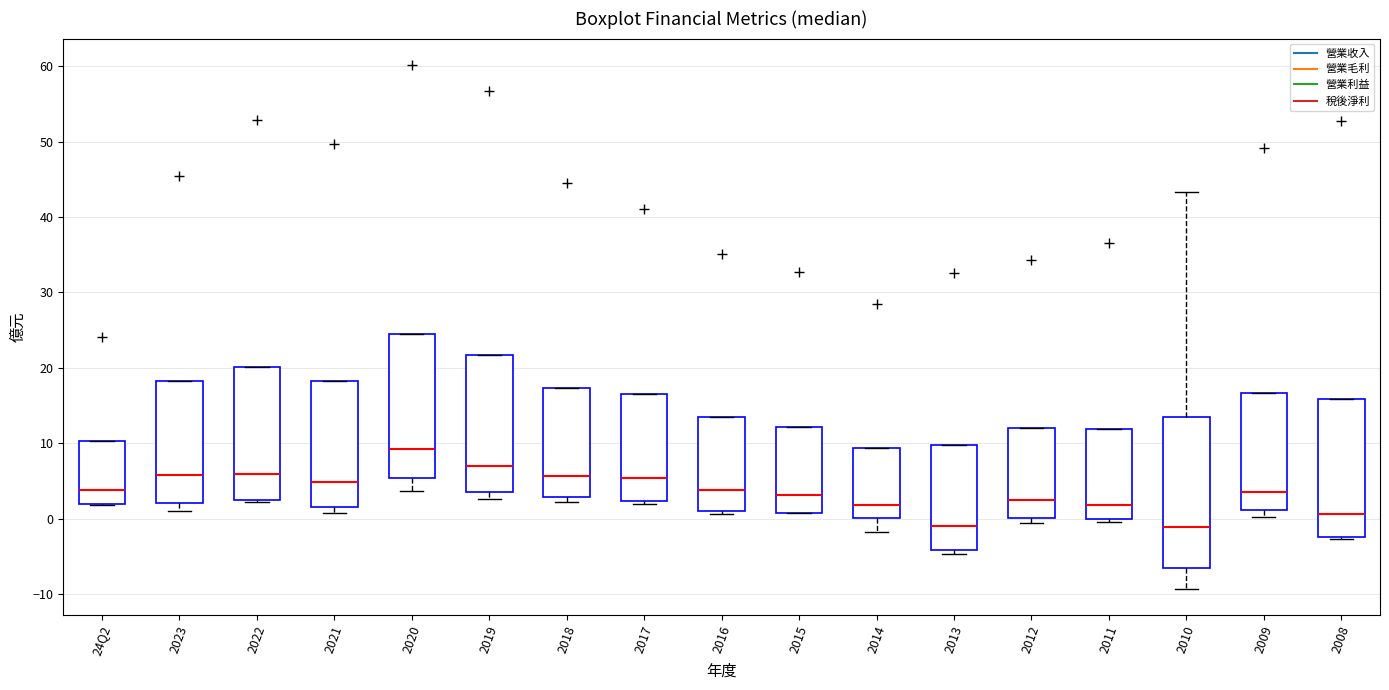

Reading left to right, transcribe this box plot: for each box, give where its median line is, the range the box spans, and where its two whiskers end, as read against the y-axis. The values are not printed on the chart, so give them approximately, as read against the axis.

24Q2: median 4, box 2 to 10, whiskers 2 to 10
2023: median 6, box 2 to 18, whiskers 1 to 18
2022: median 6, box 3 to 20, whiskers 2 to 20
2021: median 5, box 2 to 18, whiskers 1 to 18
2020: median 9, box 5 to 24, whiskers 4 to 24
2019: median 7, box 4 to 22, whiskers 3 to 22
2018: median 6, box 3 to 17, whiskers 2 to 17
2017: median 5, box 2 to 17, whiskers 2 (just below the box's lower edge) to 17
2016: median 4, box 1 to 14, whiskers 1 (just below the box's lower edge) to 14
2015: median 3, box 1 to 12, whiskers 1 to 12
2014: median 2, box 0 to 9, whiskers -2 to 9
2013: median -1, box -4 to 10, whiskers -5 to 10
2012: median 2, box 0 to 12, whiskers -1 to 12
2011: median 2, box 0 to 12, whiskers 0 (just below the box's lower edge) to 12
2010: median -1, box -7 to 13, whiskers -9 to 43
2009: median 4, box 1 to 17, whiskers 0 to 17
2008: median 1, box -2 to 16, whiskers -3 to 16